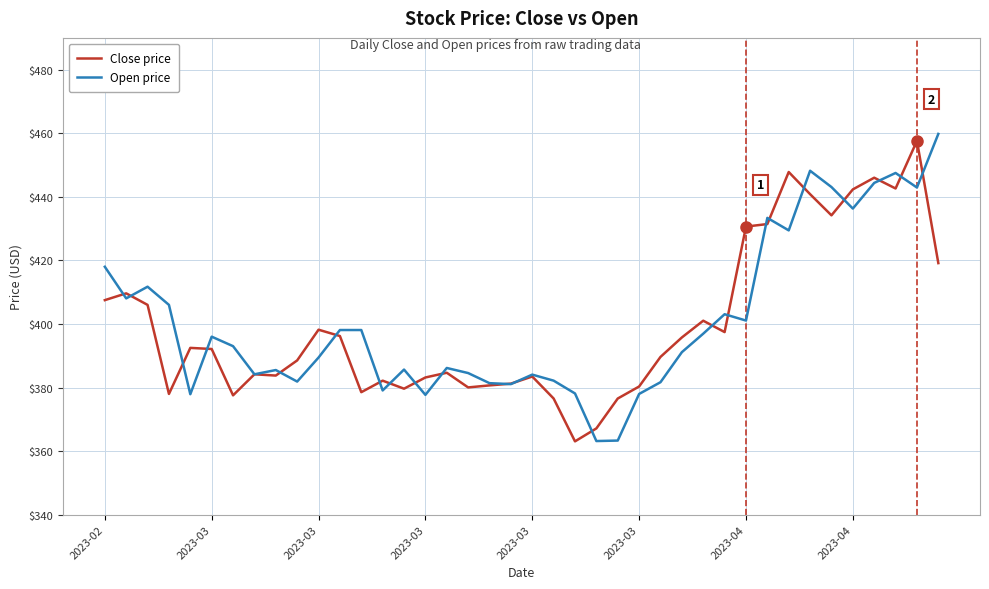

Which series has the widest spread of values?

Open price